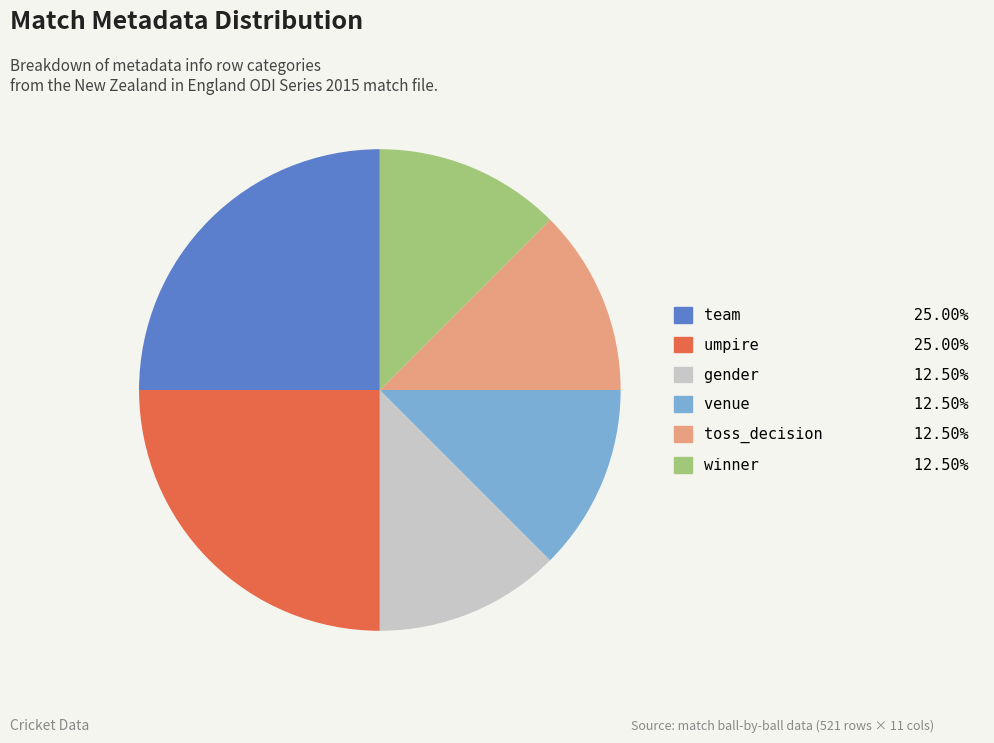

Is there any slice that represents more than half of the pie?

No